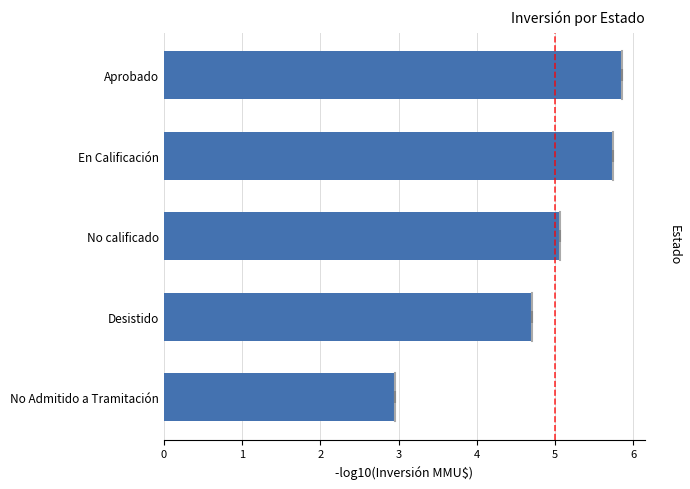

The value at En Calificación is 5.7. True or false?

True